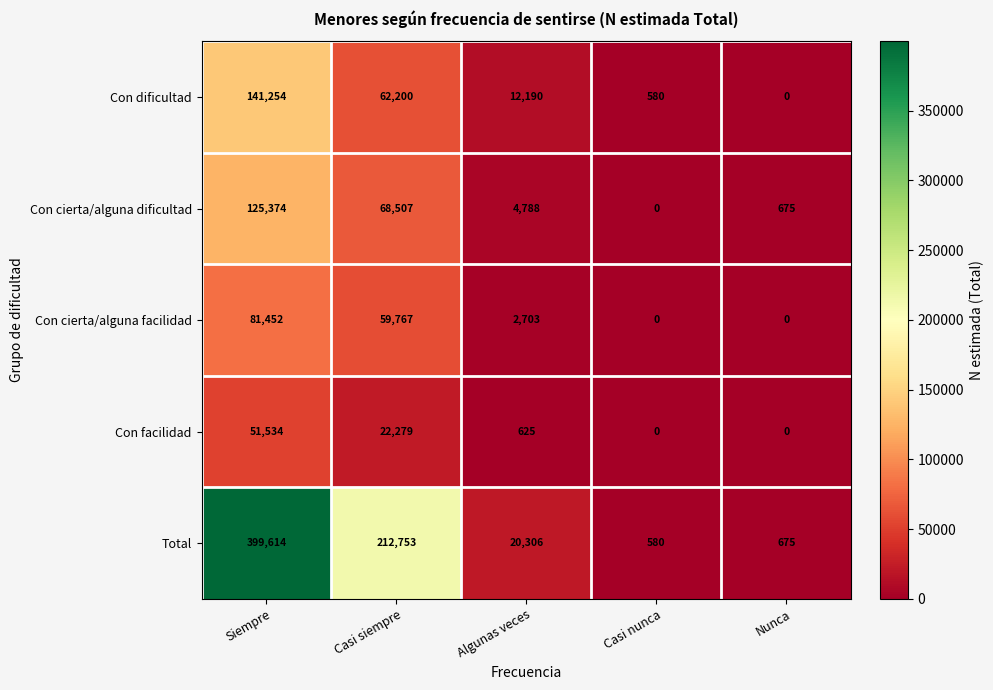

What is the maximum value shown in the chart?

399614